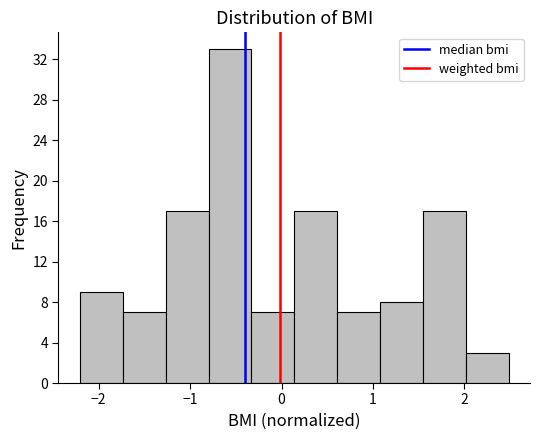

Reading left to right, transcribe this chart: for each bar, give the range it covers on the x-axis and its height. Neither the bar edges nor the heights are printed on the chart, so give them approximately, as read against the axes.

-2.2 to -1.7: 9
-1.7 to -1.3: 7
-1.3 to -0.8: 17
-0.8 to -0.3: 33
-0.3 to 0.1: 7
0.1 to 0.6: 17
0.6 to 1.1: 7
1.1 to 1.5: 8
1.5 to 2.0: 17
2.0 to 2.5: 3